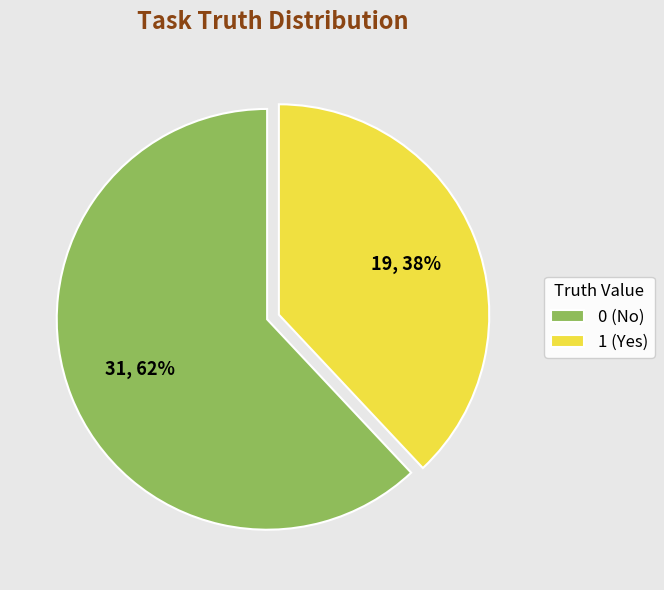

To the nearest percent, what portion does 0 represent?

62%